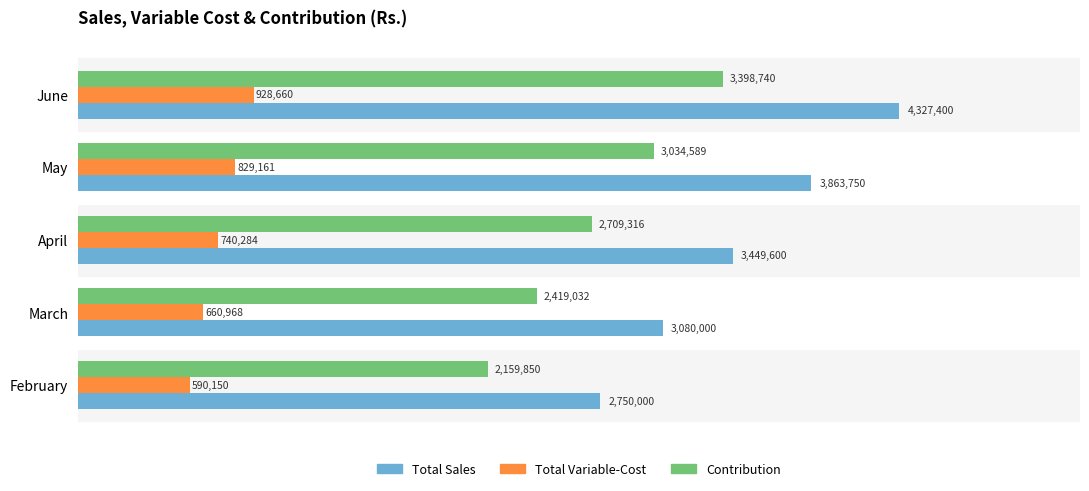

What are all the series names shown in the legend?

Total Sales, Total Variable-Cost, Contribution